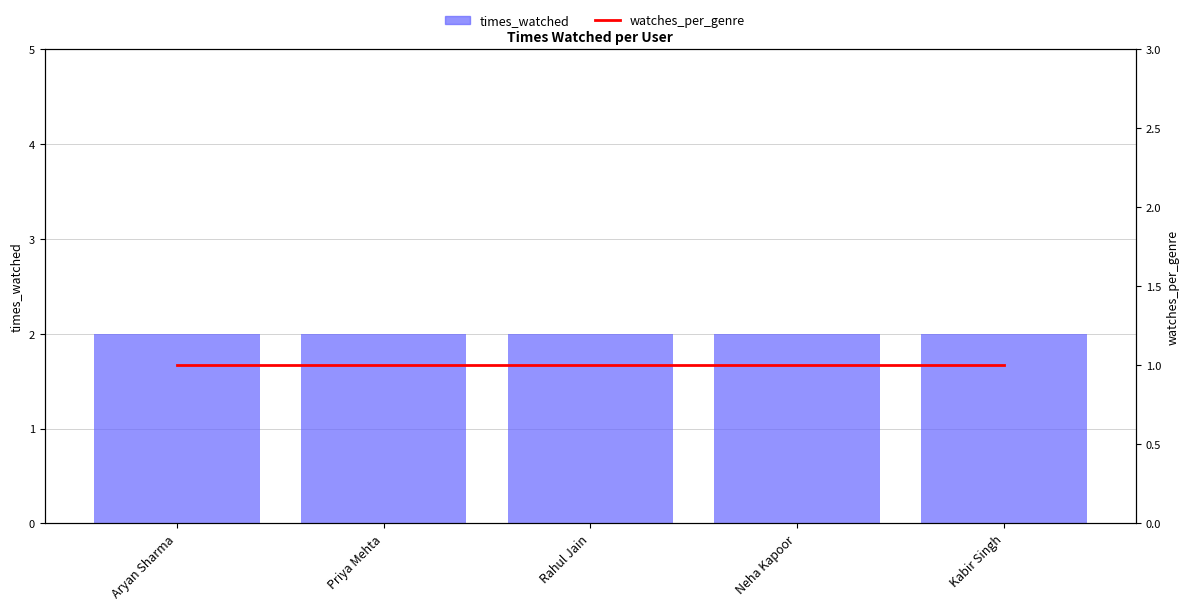

Between Aryan Sharma and Priya Mehta, which series saw the biggest shift?

times_watched